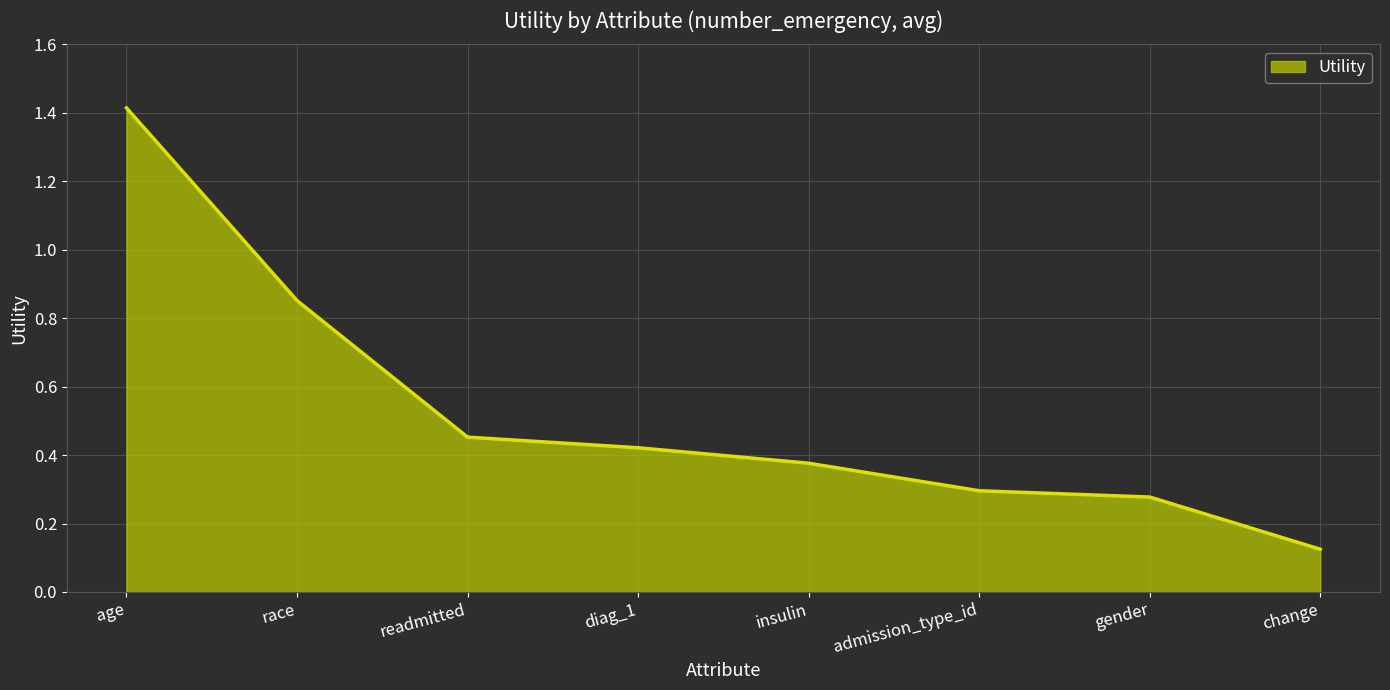

True or false: there are more than 0 points higher than both neighbors.

False